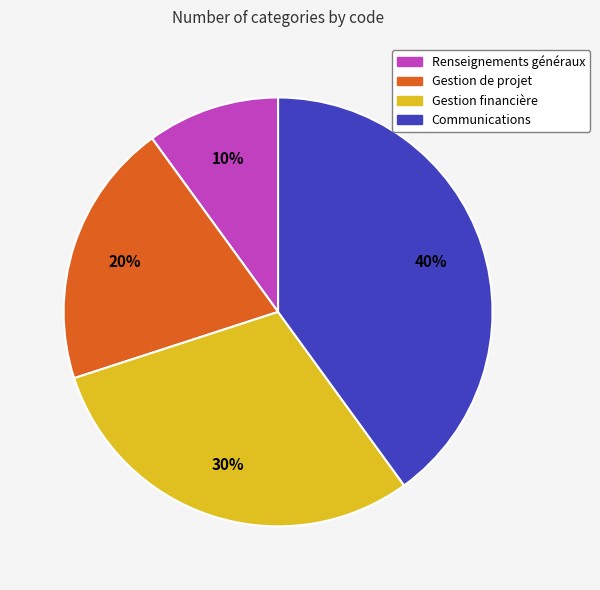

What is the ratio of the value at Gestion de projet to the value at Communications?

0.5